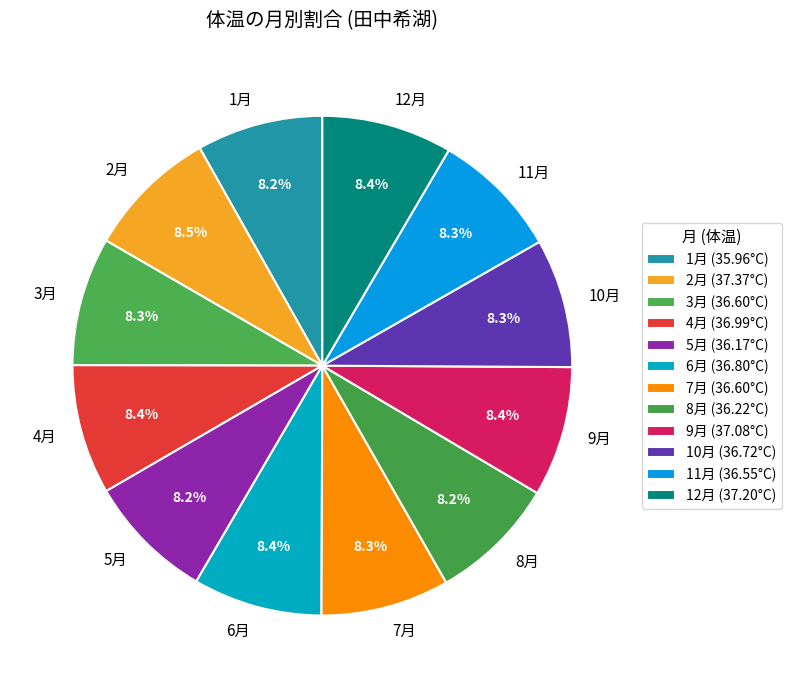

Approximately how many times larger is the value at 10月 compared to 6月?

1.0